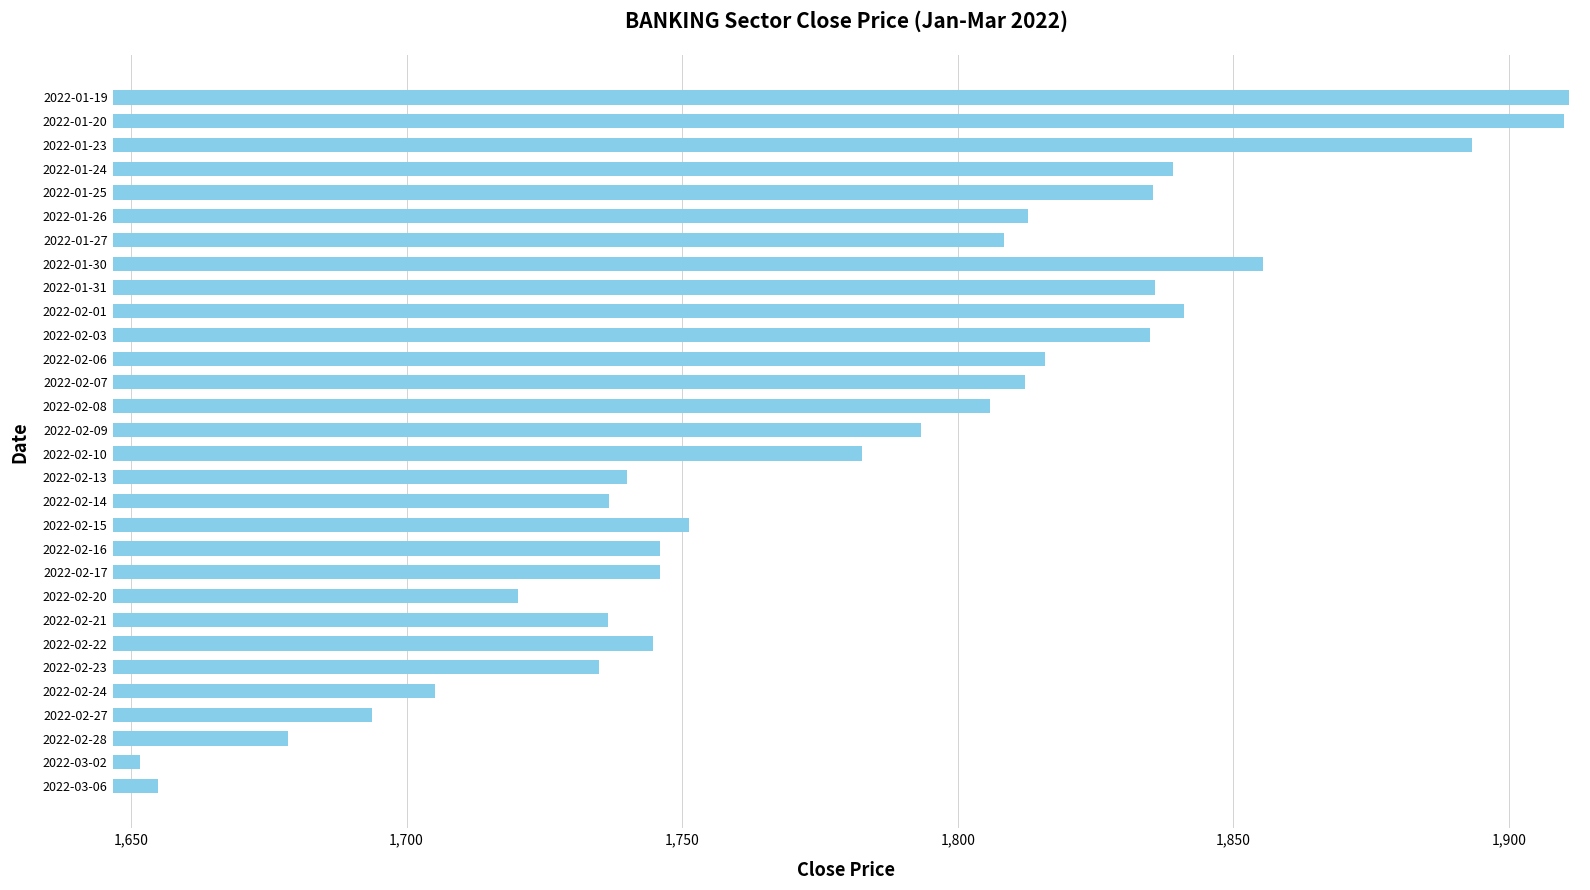

What is the smallest value displayed?

1651.6